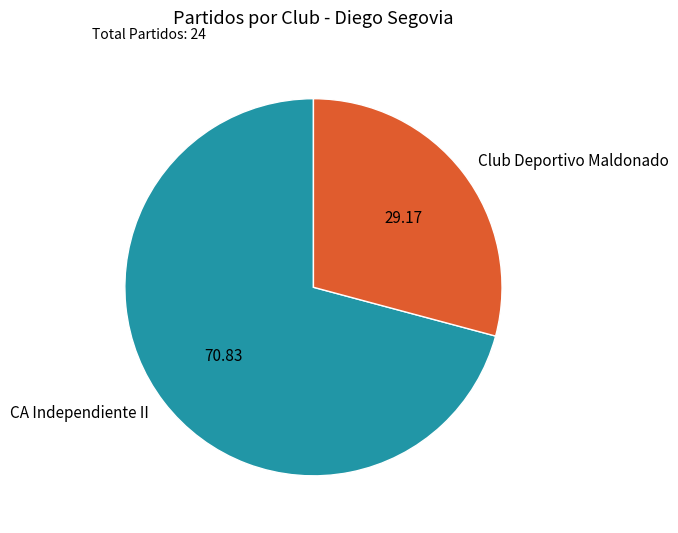

The CA Independiente II slice represents 63% of the pie. True or false?

False